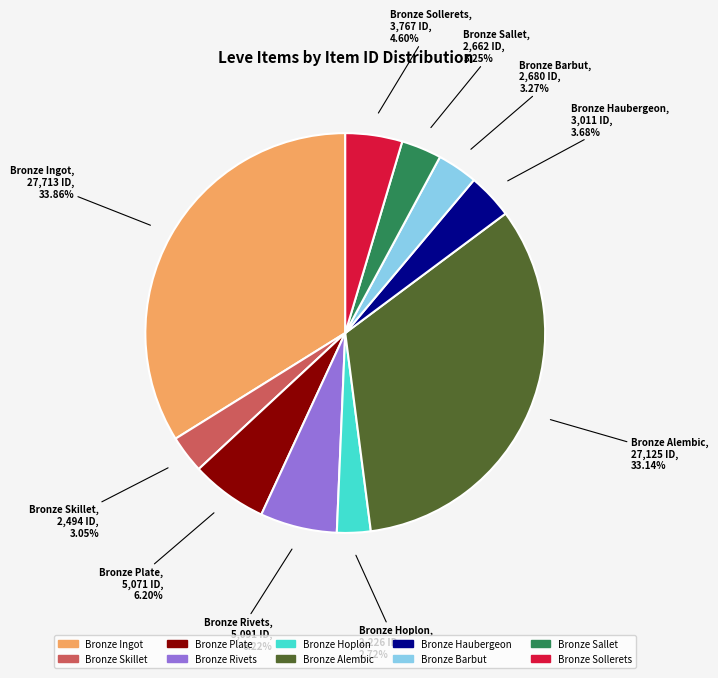

How many segments does this pie chart have?

10